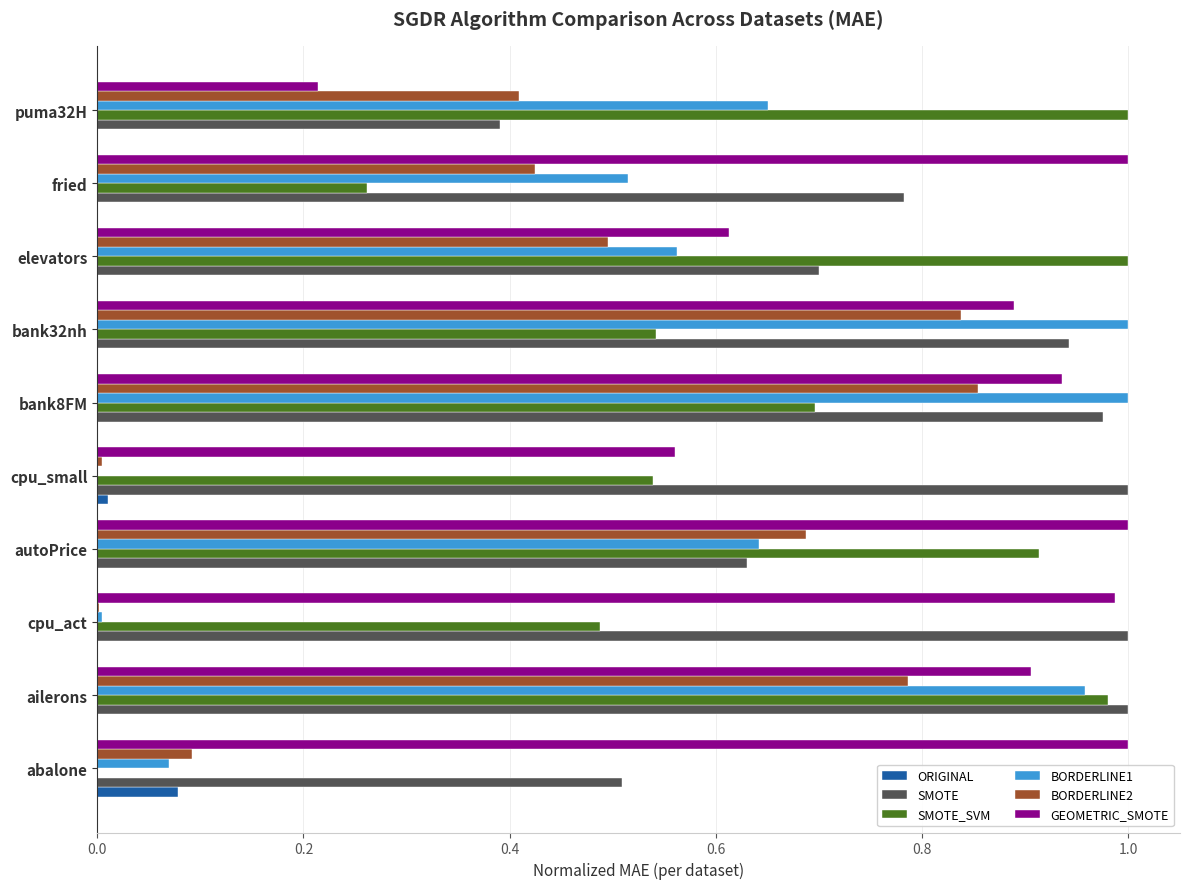

Is the value of SMOTE at bank8FM greater than the value of ORIGINAL at bank32nh?

Yes